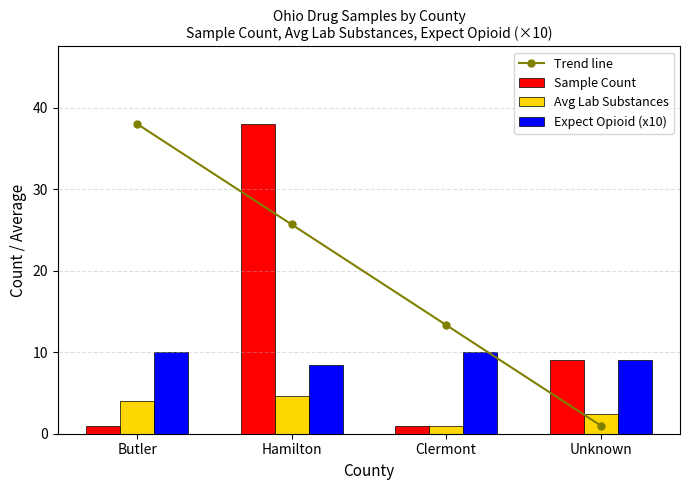

Reading left to right, transcribe all the data shown in this chart.

Trend line: Butler=38.0	Hamilton=25.7	Clermont=13.3	Unknown=1.0
Sample Count: Butler=1.0	Hamilton=38.0	Clermont=1.0	Unknown=9.0
Avg Lab Substances: Butler=4.0	Hamilton=4.6	Clermont=1.0	Unknown=2.4
Expect Opioid (x10): Butler=10.0	Hamilton=8.4	Clermont=10.0	Unknown=9.0